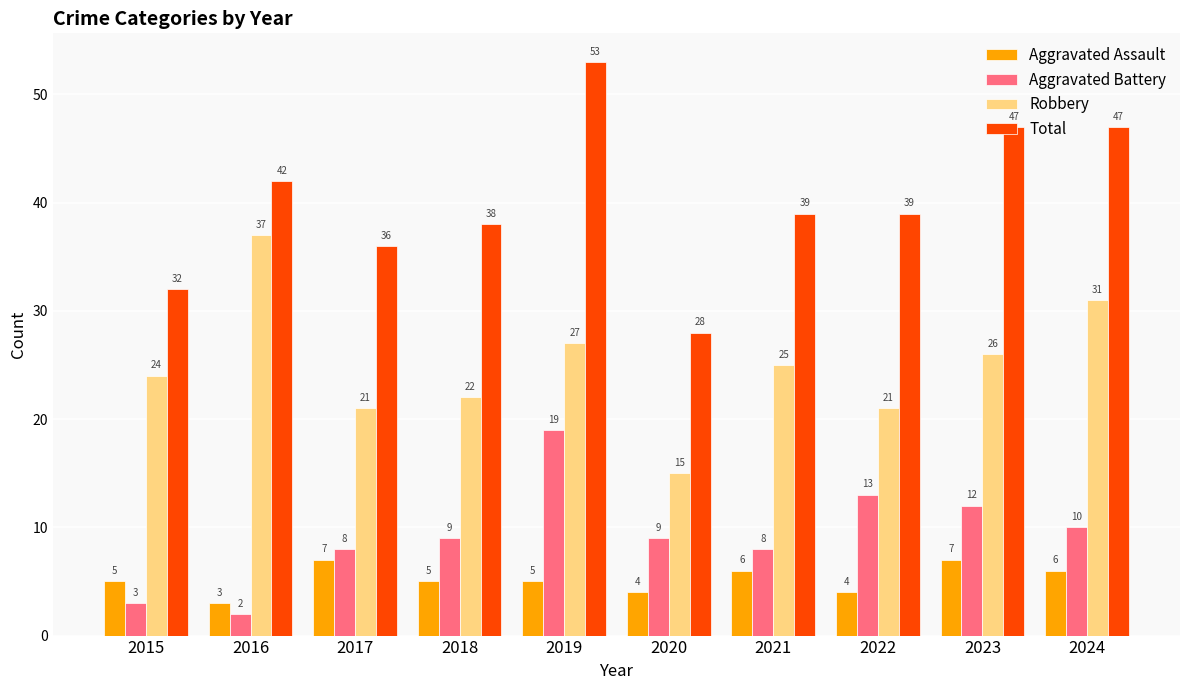

The Aggravated Assault series shows 3 at 2015. True or false?

False